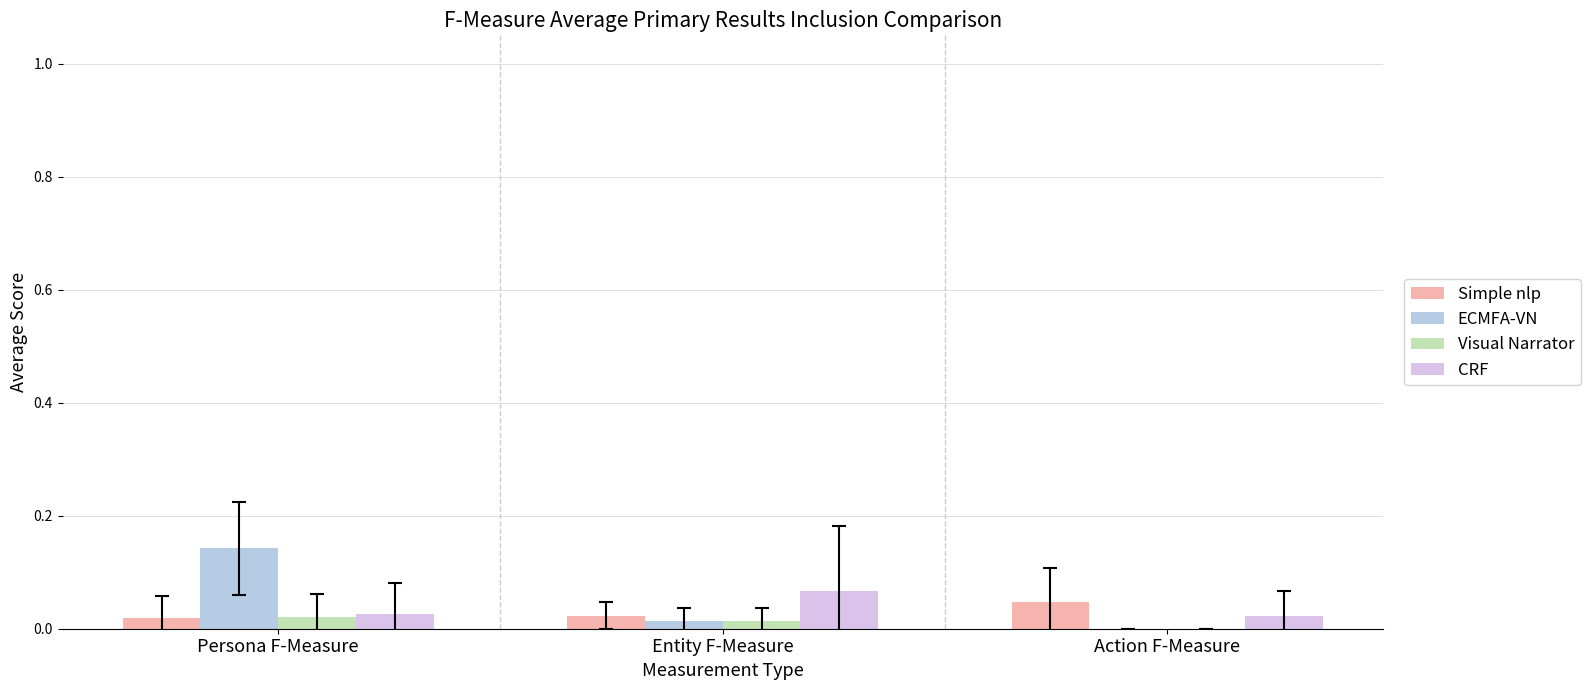

True or false: Visual Narrator has a value of 0.0 at Persona F-Measure.

True